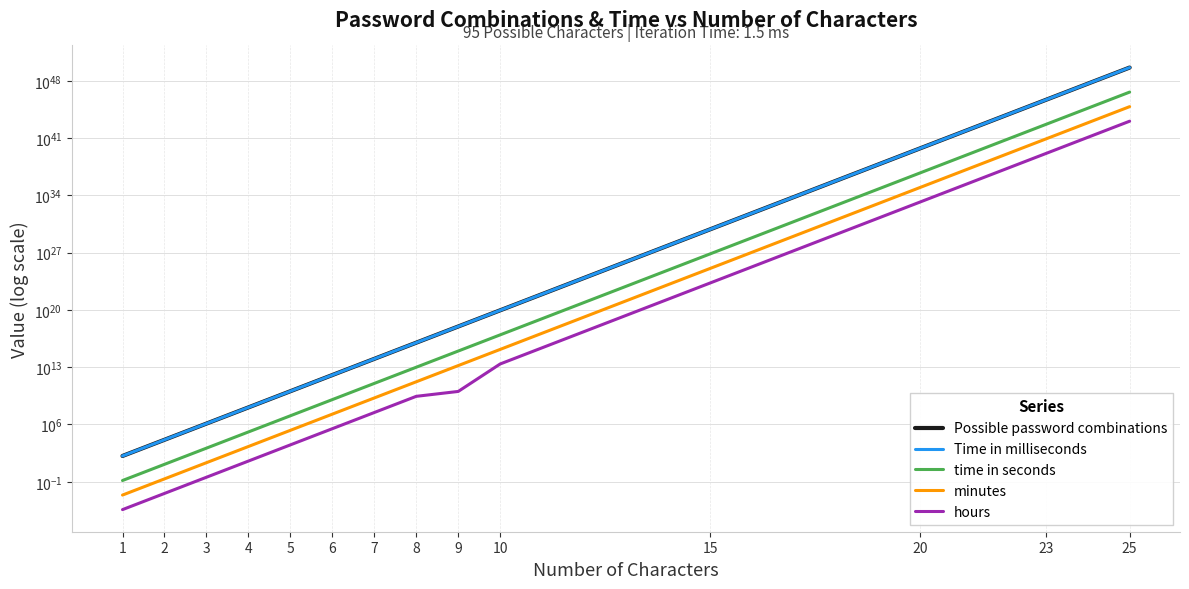

Is this an area chart (filled region under the line)?

No